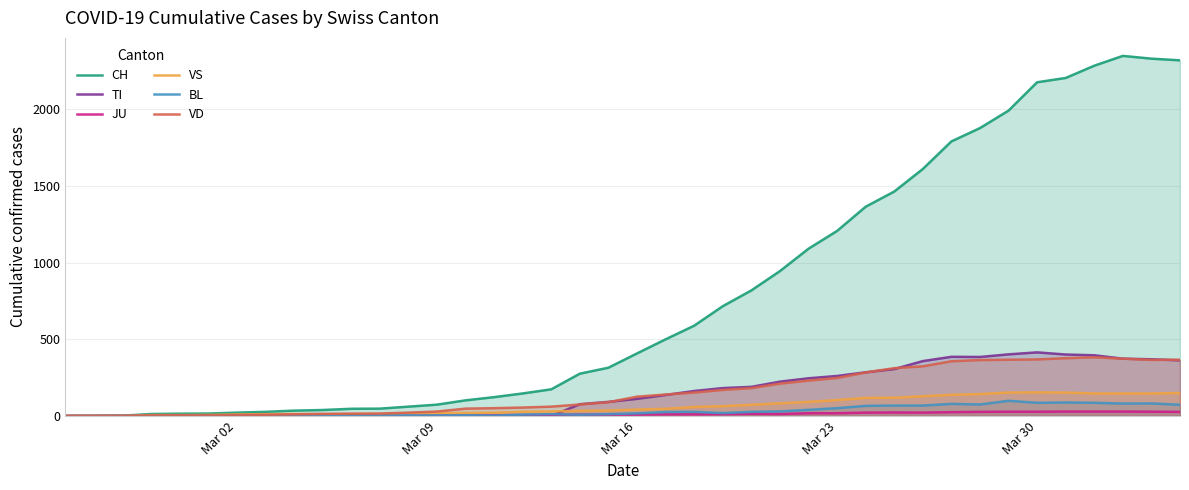

Which series has the largest total across all categories?

CH